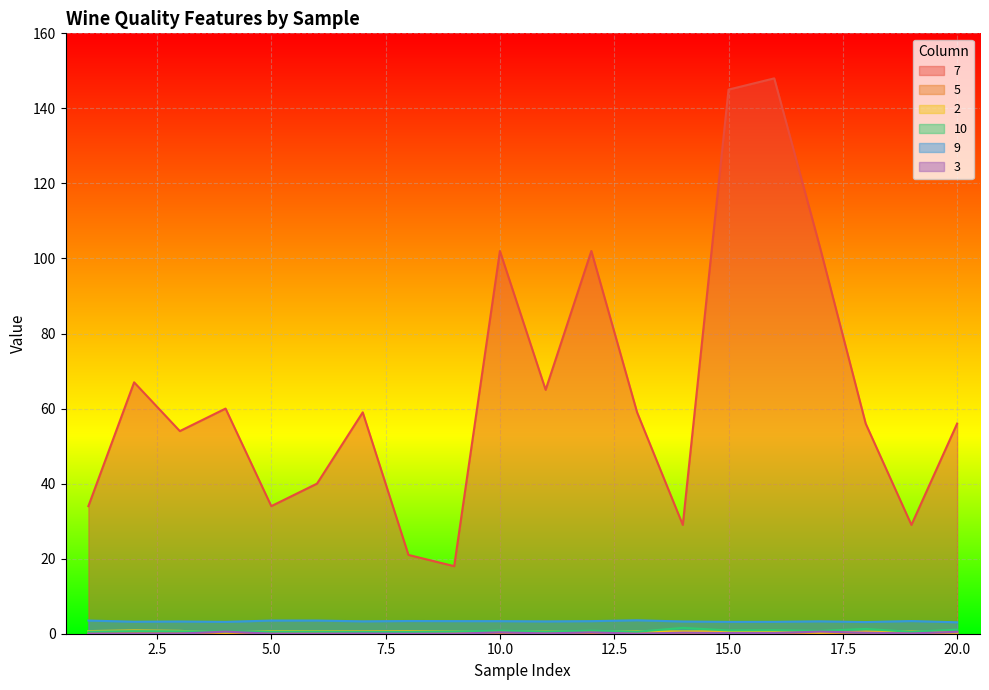

Reading left to right, extract all data points from this chart.

7: 34.0	67.0	54.0	60.0	34.0	40.0	59.0	21.0	18.0	102.0	65.0	102.0	59.0	29.0	145.0	148.0	103.0	56.0	29.0	56.0
5: 0.1	0.1	0.1	0.1	0.1	0.1	0.1	0.1	0.1	0.1	0.1	0.1	0.1	0.1	0.2	0.2	0.1	0.4	0.1	0.3
2: 0.7	0.9	0.8	0.3	0.7	0.7	0.6	0.7	0.6	0.5	0.6	0.5	0.6	0.6	0.6	0.6	0.3	0.6	0.6	0.3
10: 0.6	0.7	0.7	0.6	0.6	0.6	0.5	0.5	0.6	0.8	0.5	0.8	0.5	1.6	0.9	0.9	0.8	1.3	0.5	1.1
9: 3.5	3.2	3.3	3.2	3.5	3.5	3.3	3.4	3.4	3.4	3.3	3.4	3.6	3.3	3.2	3.2	3.3	3.1	3.4	3.0
3: 0.0	0.0	0.0	0.6	0.0	0.0	0.1	0.0	0.0	0.4	0.1	0.4	0.0	0.3	0.2	0.2	0.6	0.3	0.1	0.5